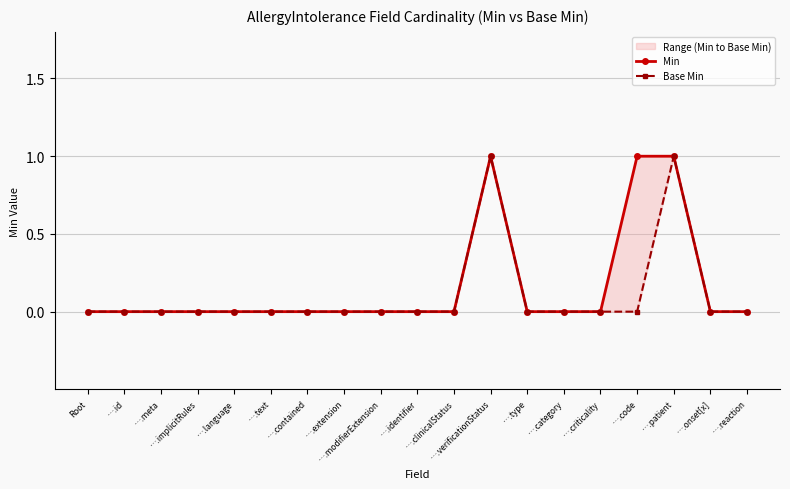

Is the value of Min at ….contained greater than the value of Base Min at ….contained?

No